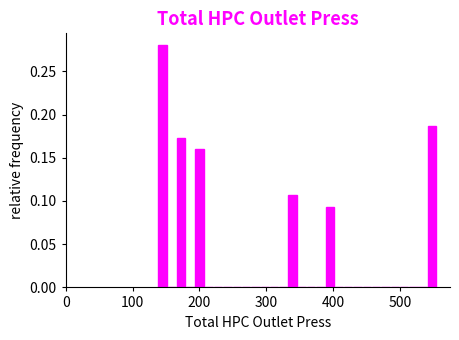

Read against the x-axis, roughly where is the centre of the tallest bar?

140